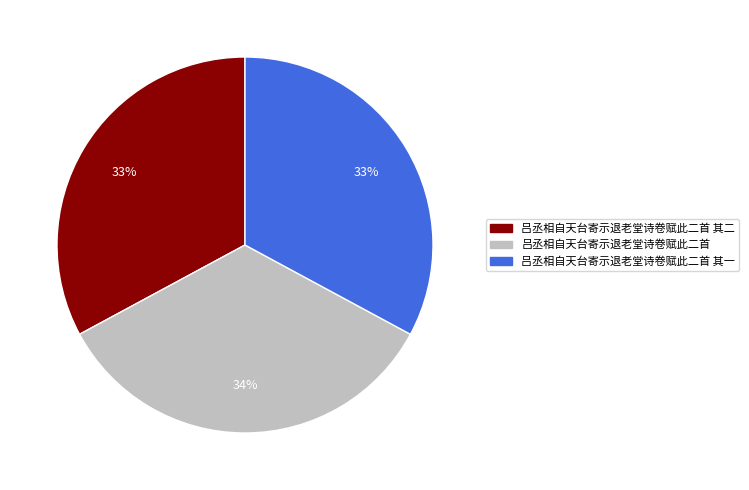

To the nearest percent, what is the average slice percentage?

33%